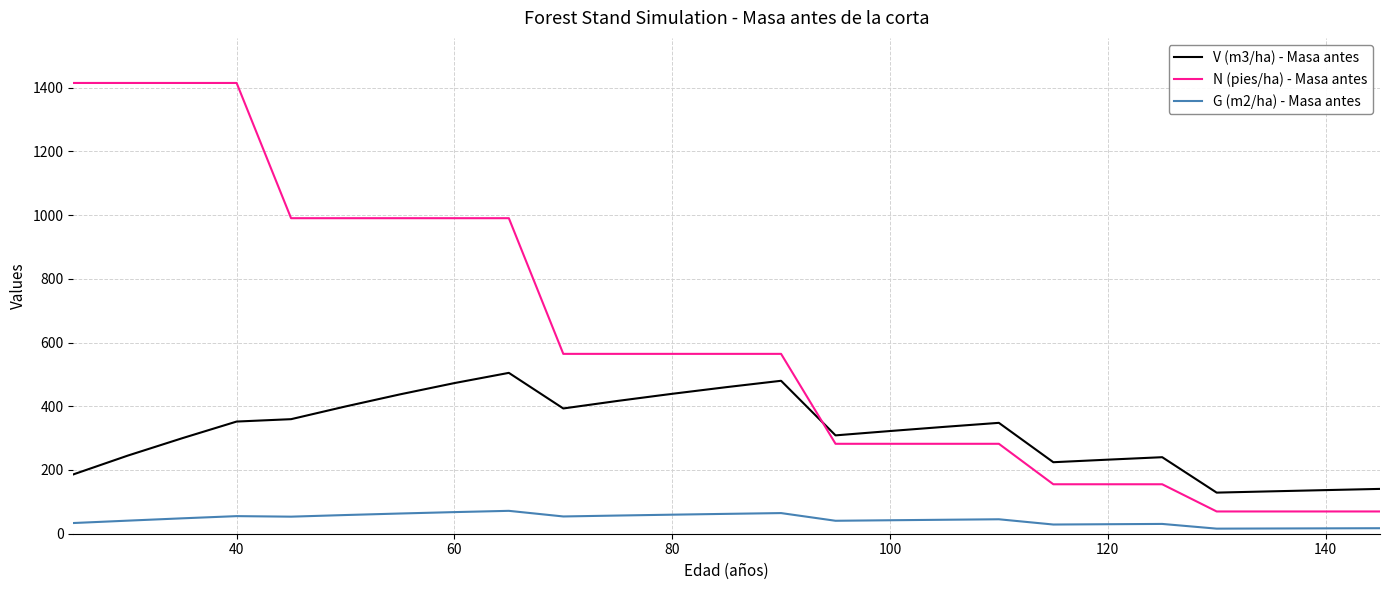

What is the difference between the maximum and minimum values in the V (m3/ha) - Masa antes series?

375.9